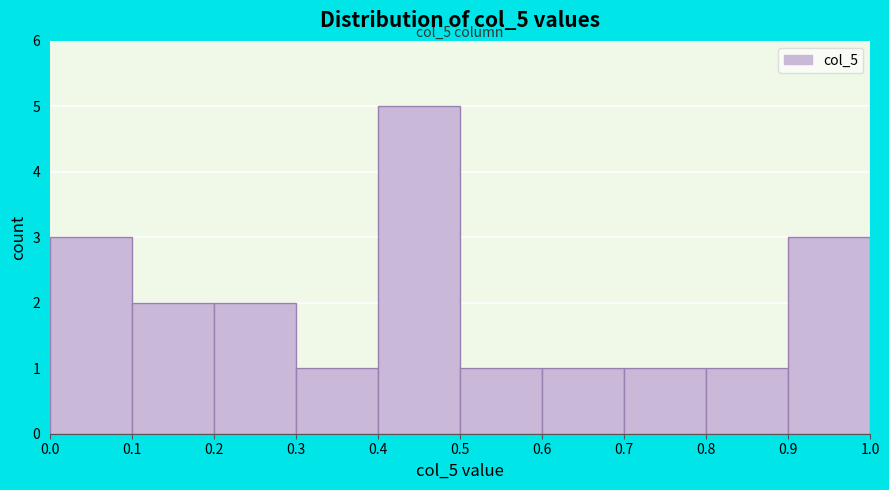

Over which range of the x-axis is the bar tallest?

0.4 to 0.5